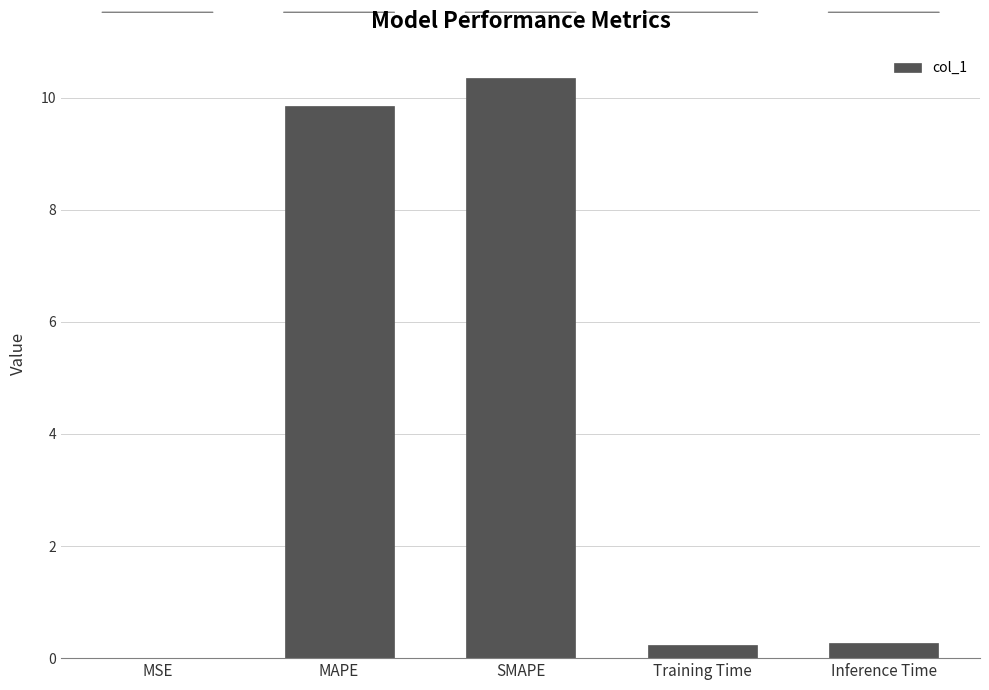

Count the number of categories in the chart.

5